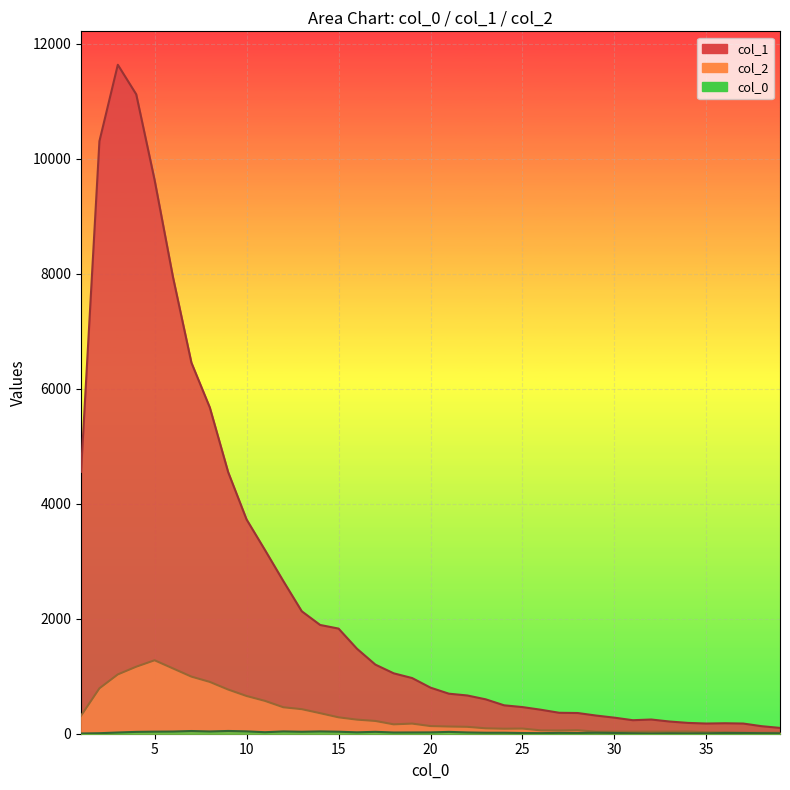

What is the difference between the maximum and second lowest values in the col_1 series?

11500